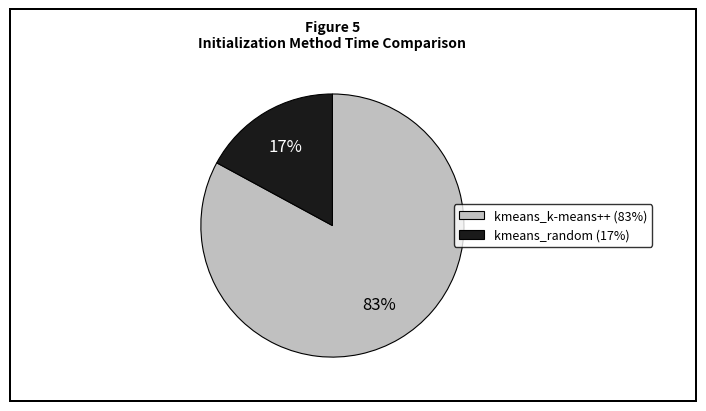

Count the number of slices in the pie.

2